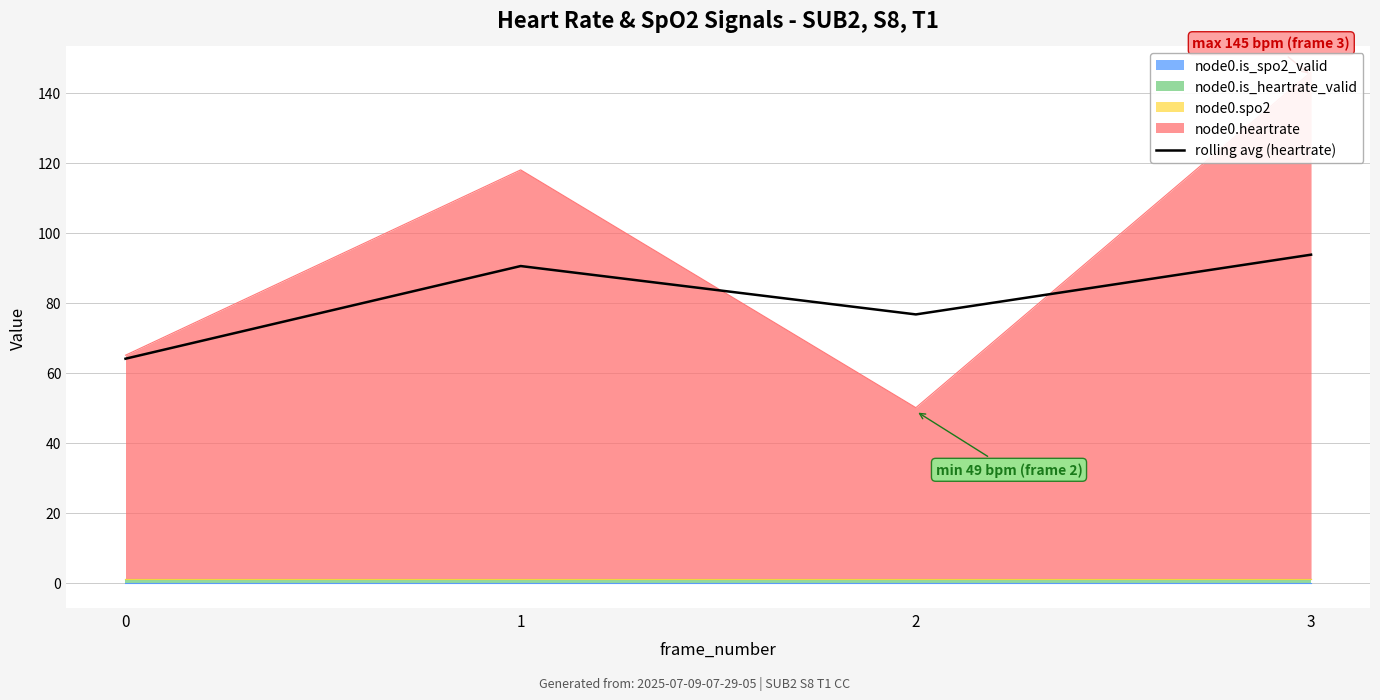

What is the ratio of the value at 1 to the value at 0?

1.4